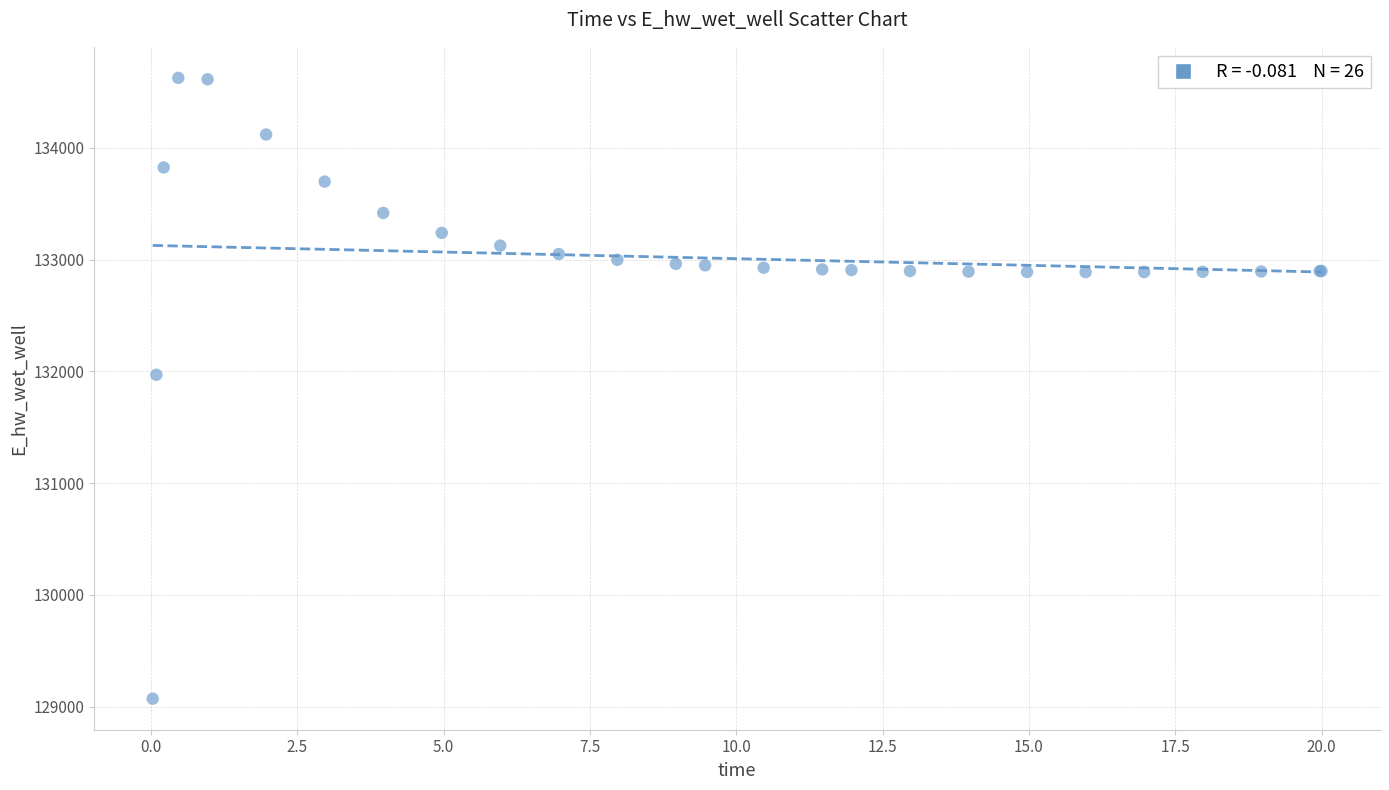

What Y value in the scatter plot is closest to 131849?

131969.9